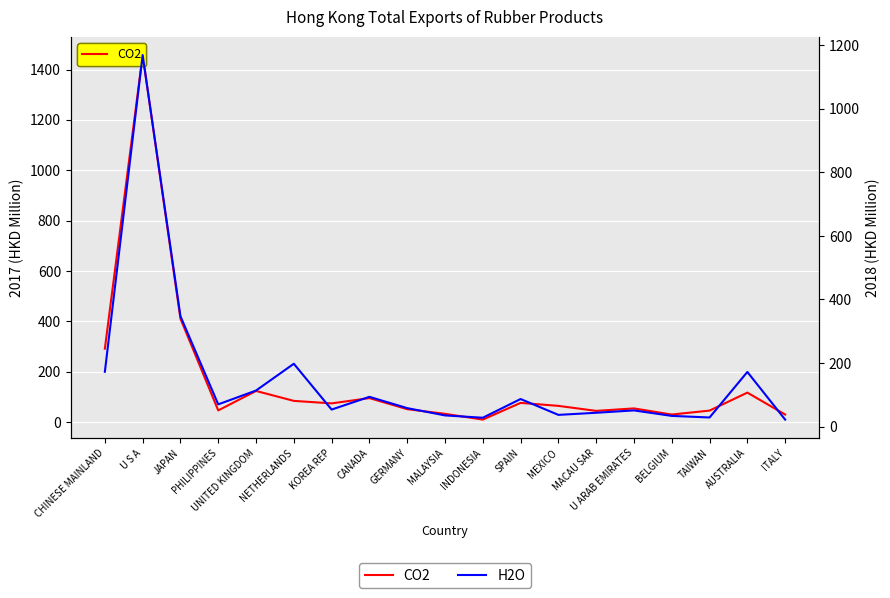

Which has a higher value, MALAYSIA or BELGIUM?

MALAYSIA